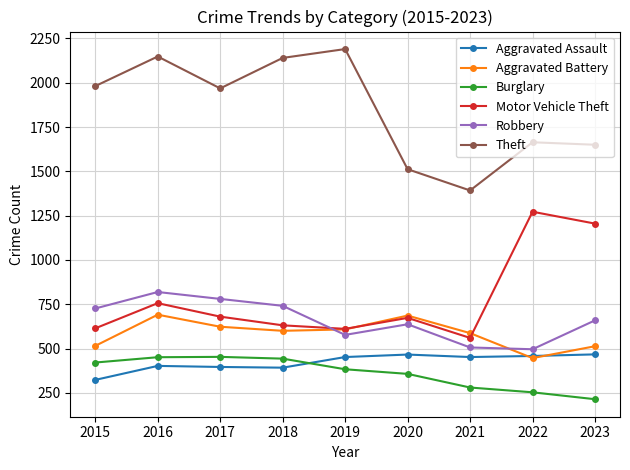

The value of Burglary at 2021 is 384. True or false?

False